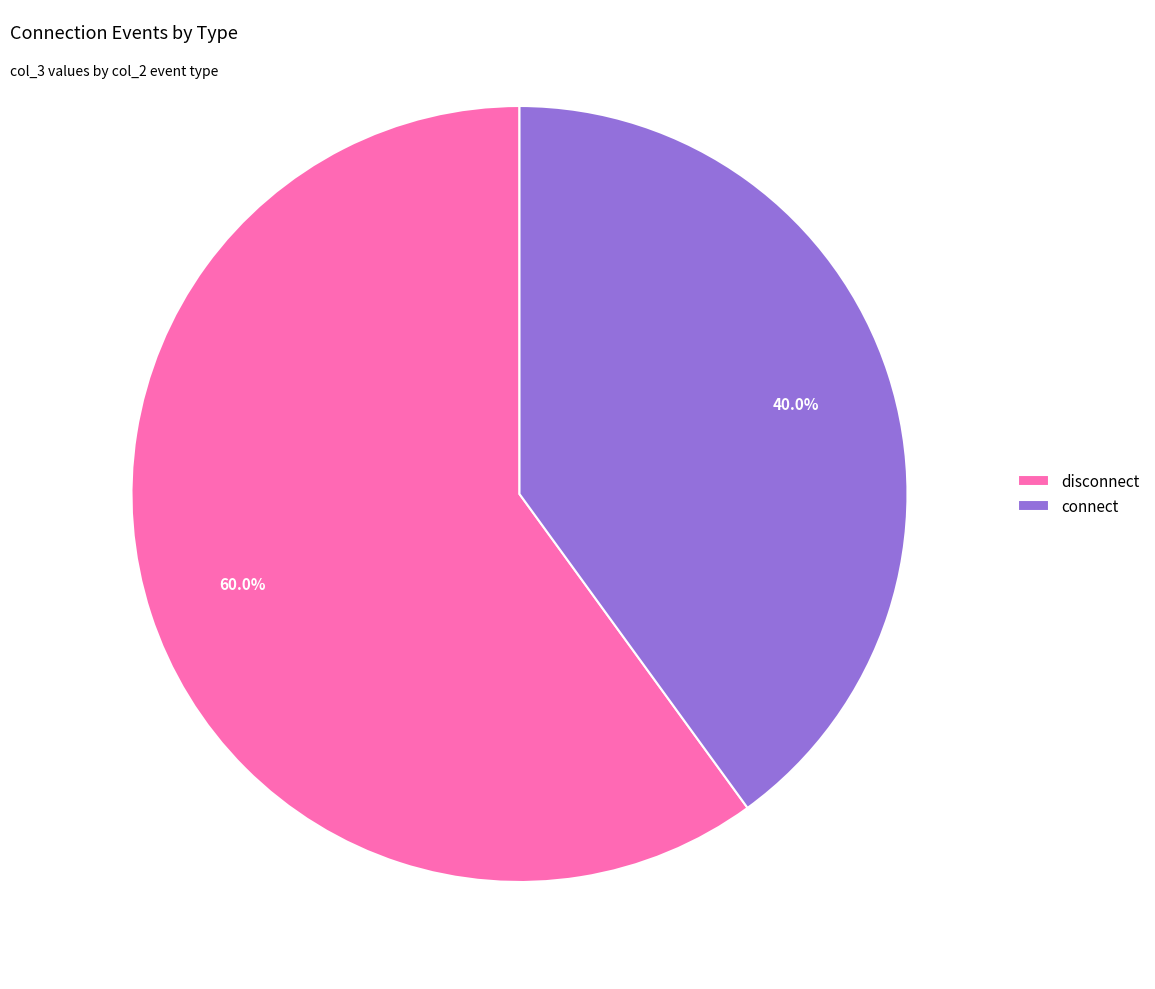

What is the smallest slice in the pie chart?

connect